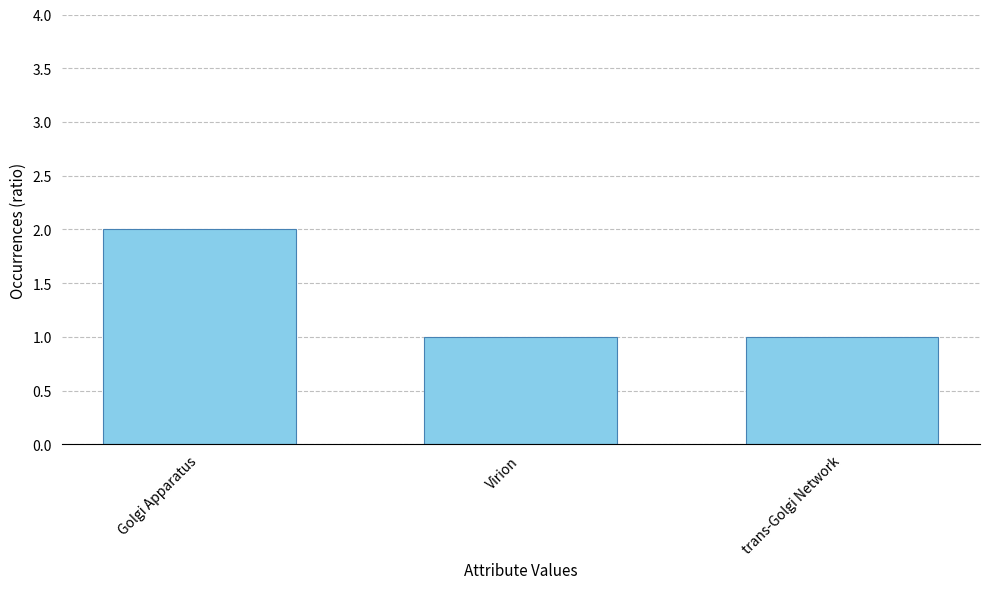

Reading left to right, transcribe all the data shown in this chart.

2	1	1